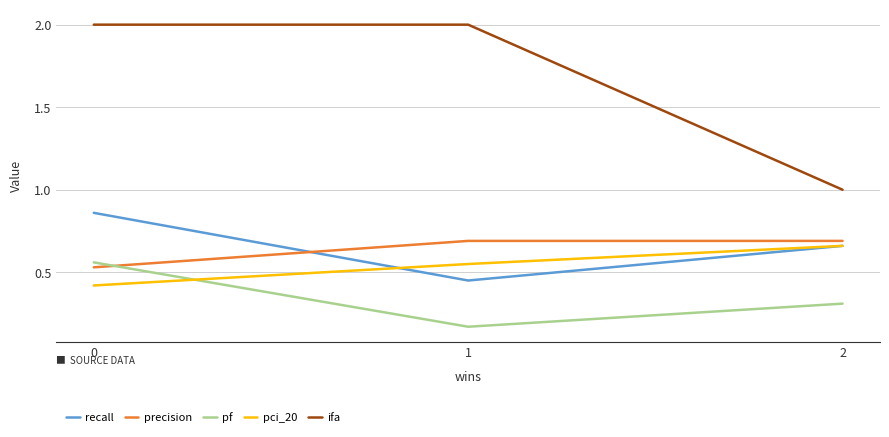

How many series are shown in this chart?

5